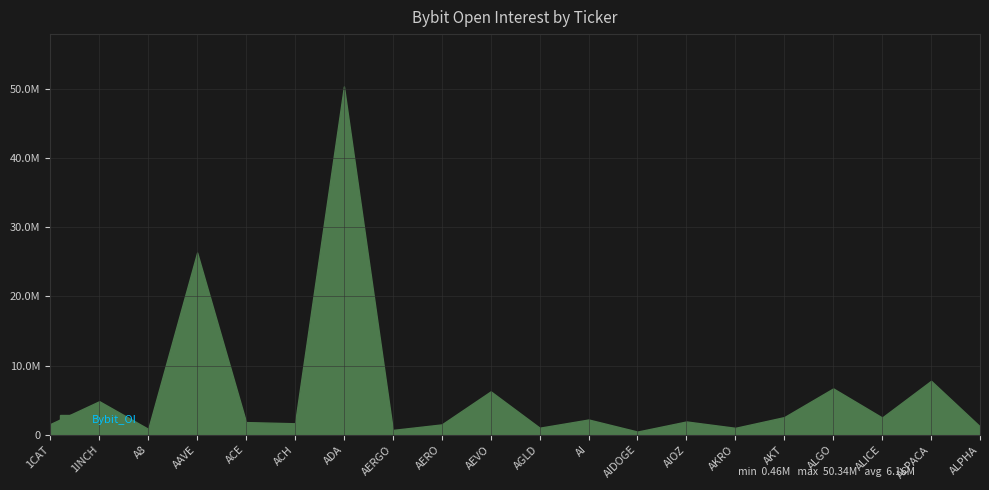

The chart shows a value of 1553625 at 1CAT. True or false?

True